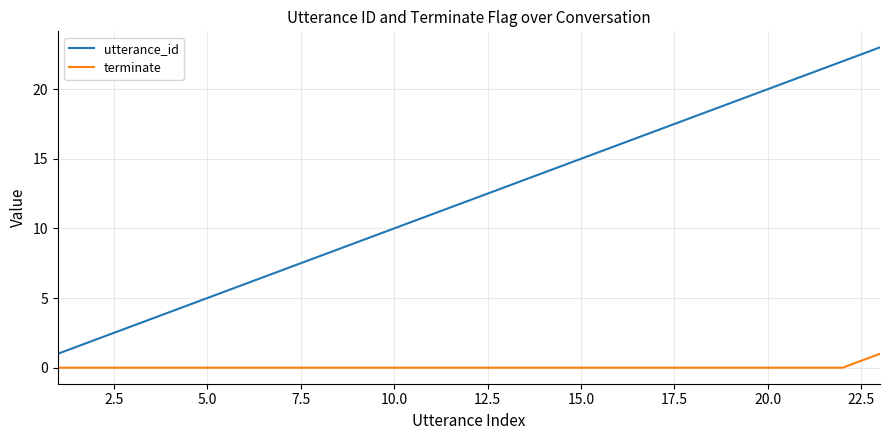

List the series in order of their peak value, lowest first.

terminate, utterance_id